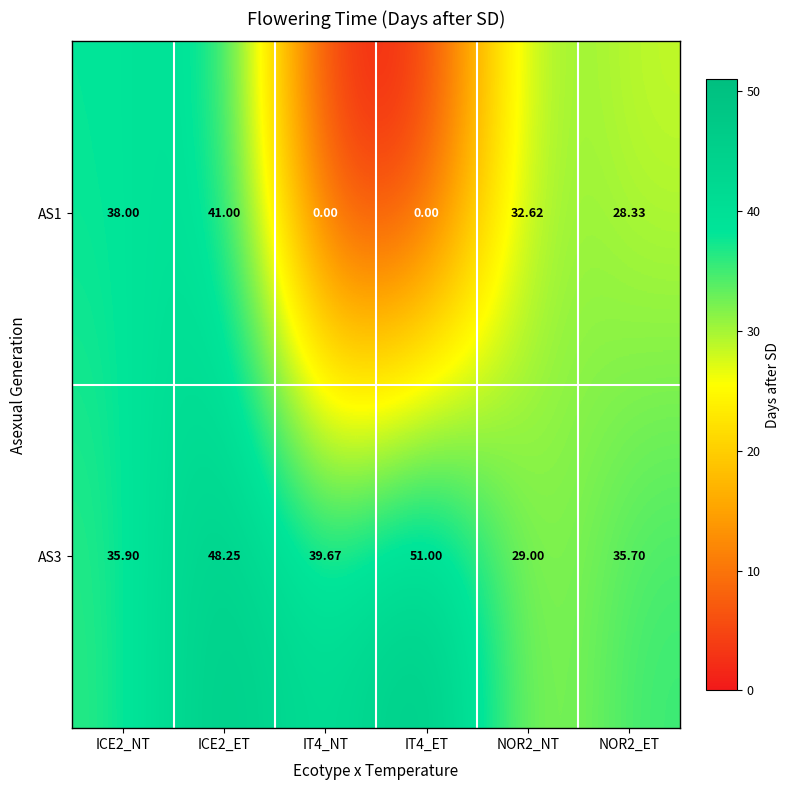

Is the value of AS1 at NOR2_NT greater than the value of AS3 at IT4_ET?

No